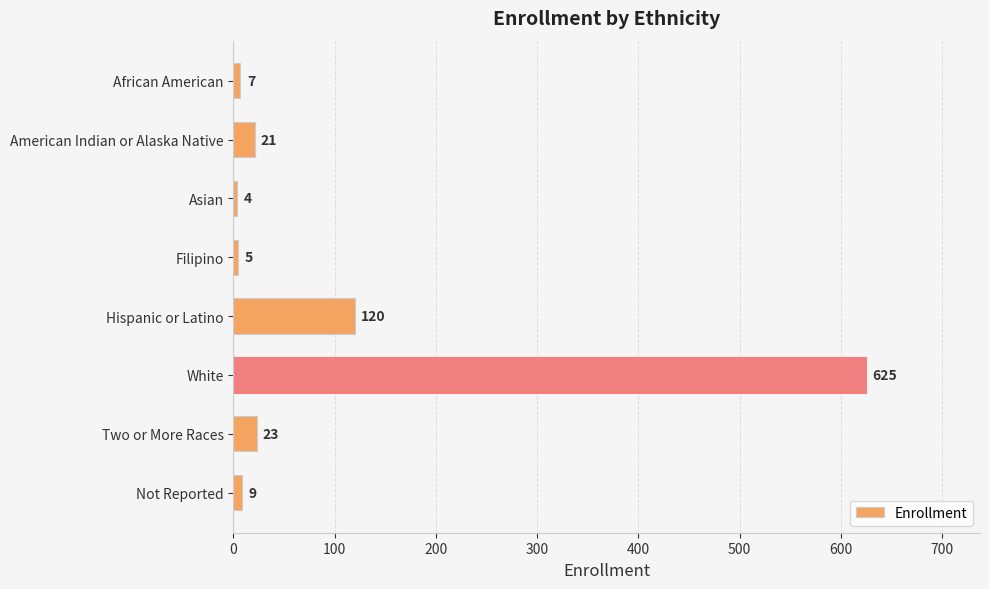

Between Asian and Two or More Races, which is larger?

Two or More Races